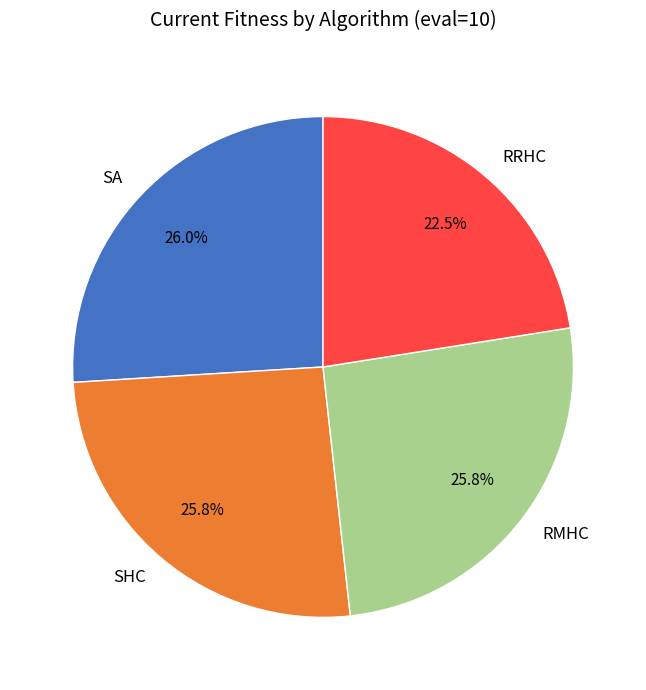

Which category has the smallest portion of the pie?

RRHC